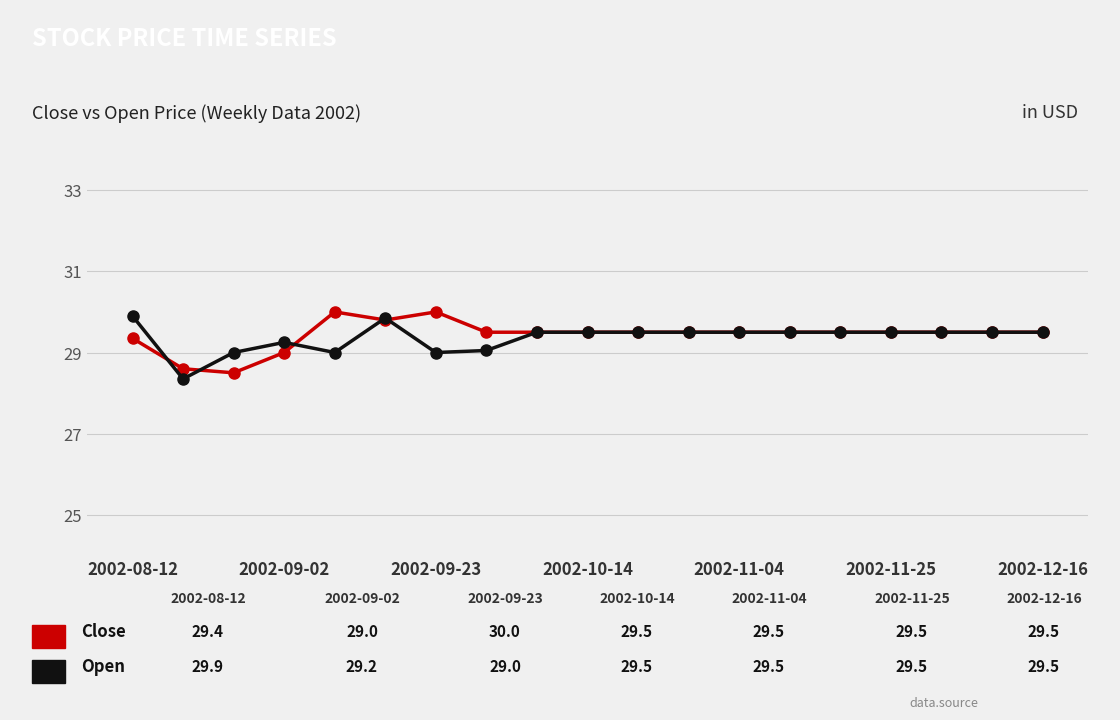

What is the greatest value displayed?

30.0